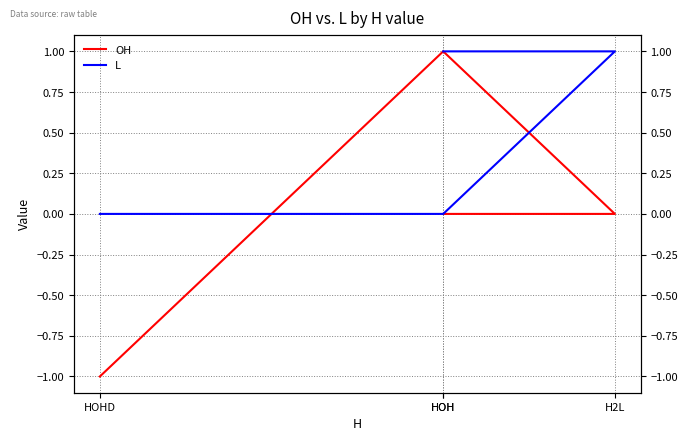

Where do L and OH first cross each other?

H2L and HOH